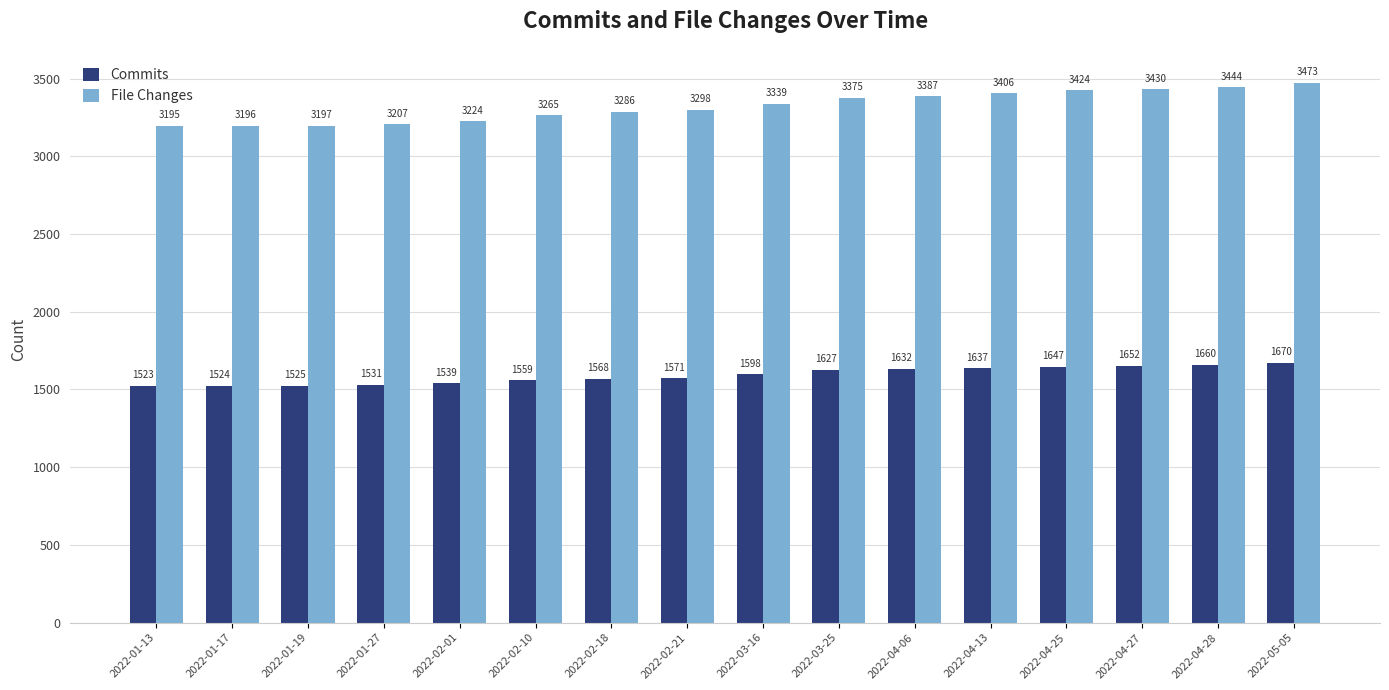

Rank the series by their average value, from lowest to highest.

Commits, File Changes